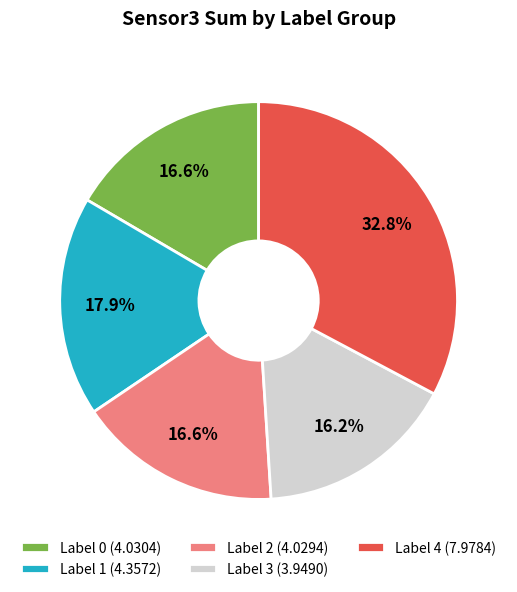

What is the ratio of the value at Label 2 to the value at Label 0?

1.0